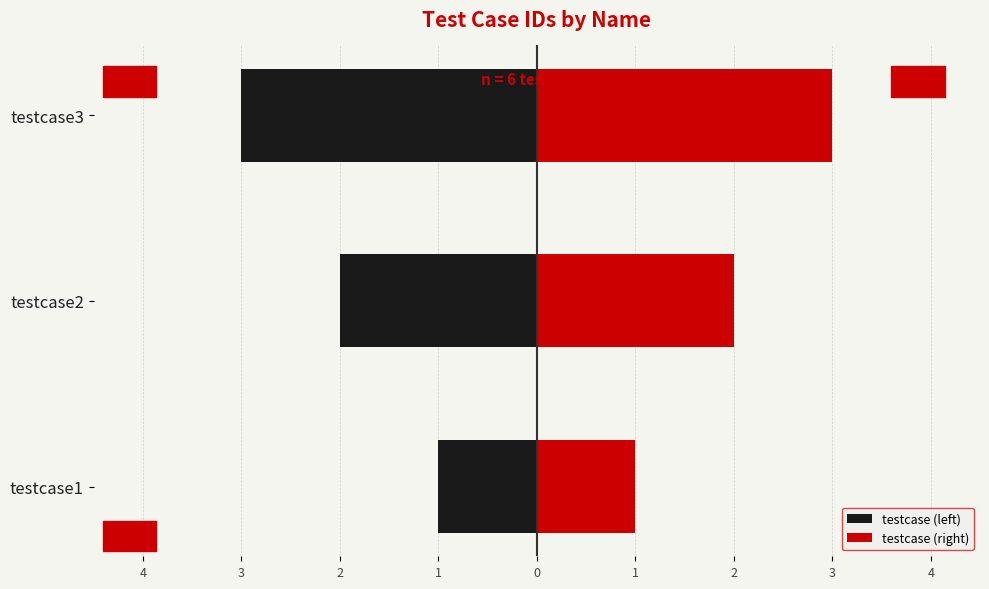

How many values in the testcase (right) series exceed 2?

1